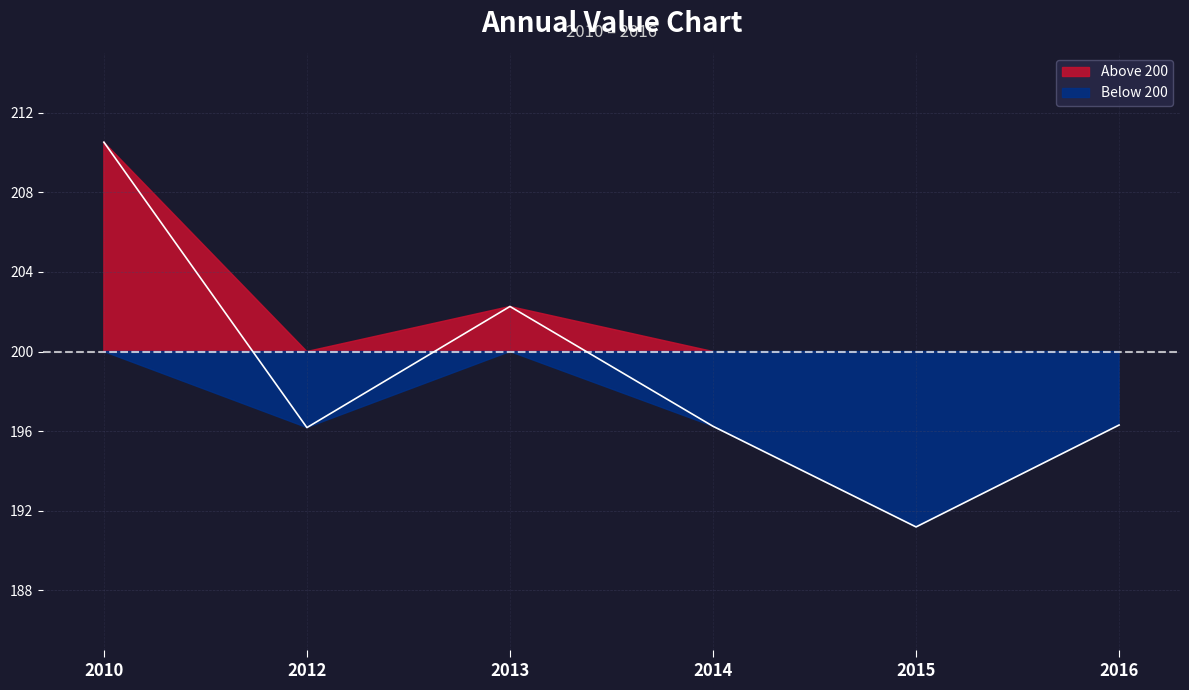

What is the value of the 4th point from the left?

196.2